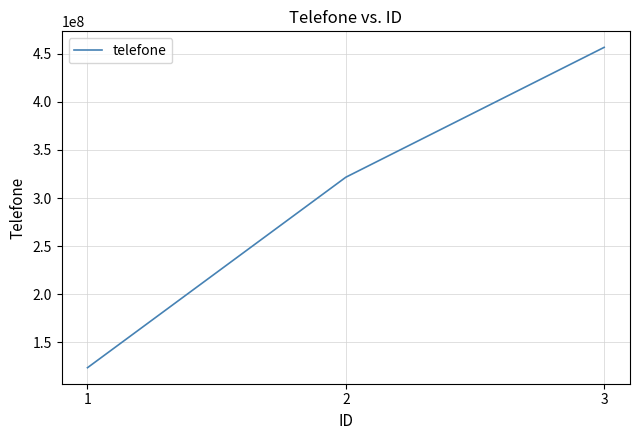

What value does the data have at 3?

456789741